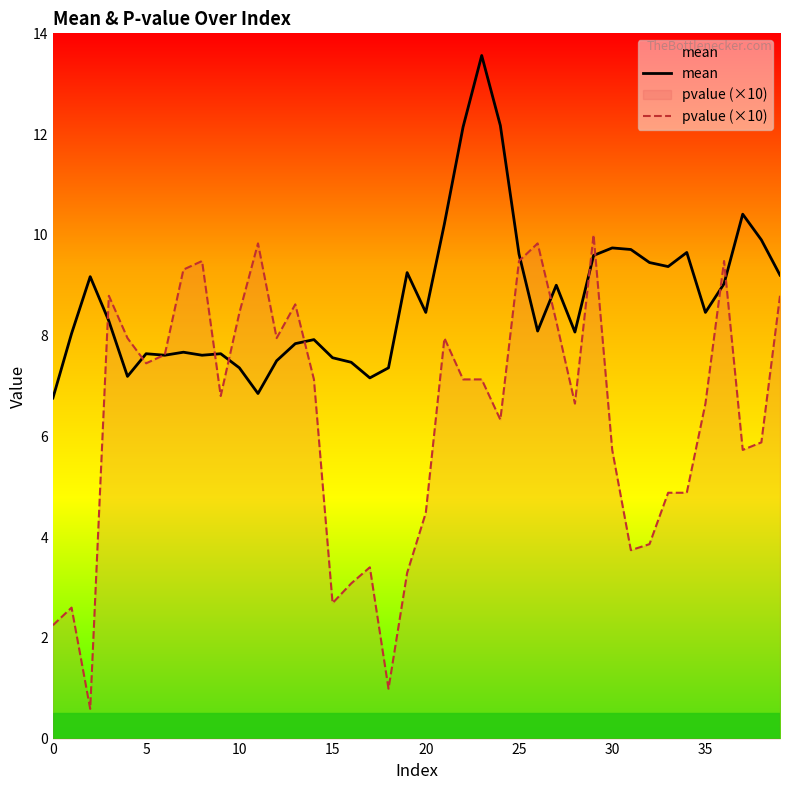

Does the chart display data point markers on the line(s)?

No